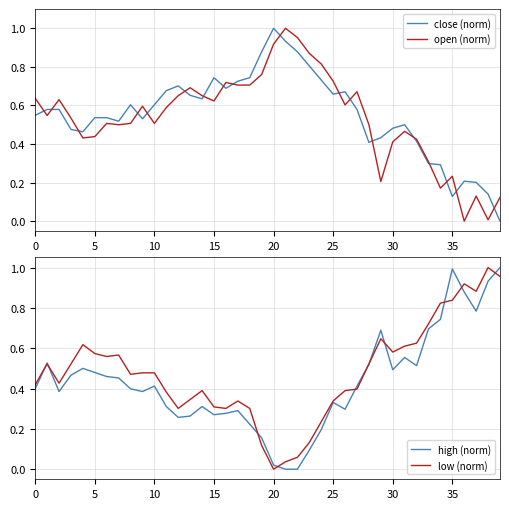

Which series has the largest total across all categories?

close (norm)